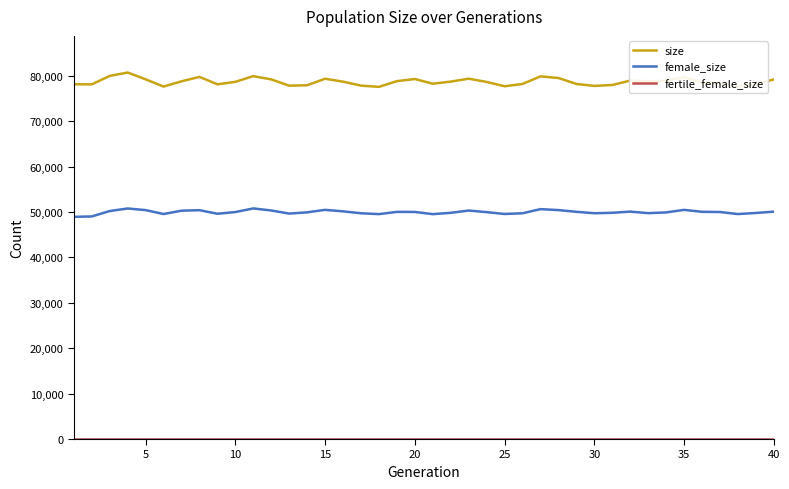

Which series has the widest spread of values?

size